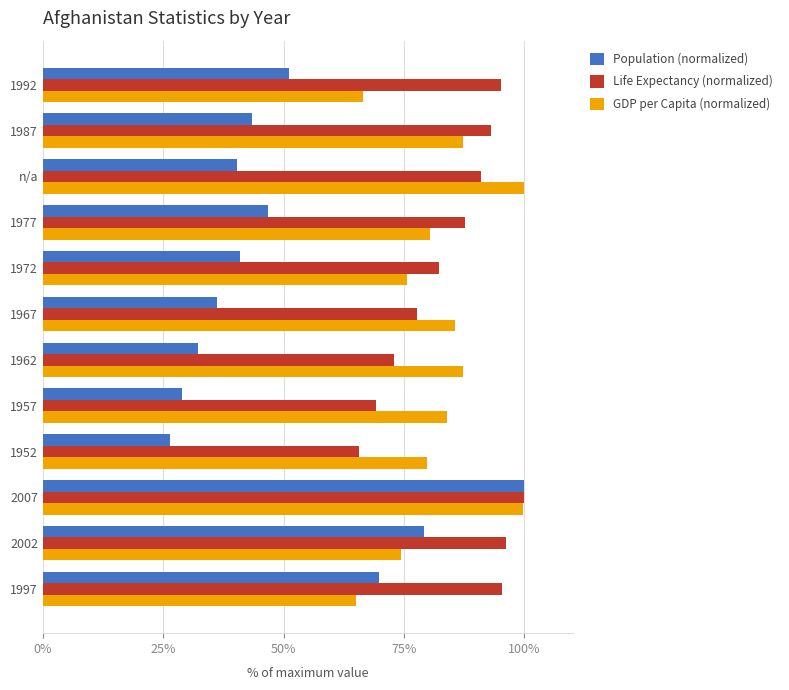

The value of Life Expectancy (normalized) at 1992 is 95.1. True or false?

True